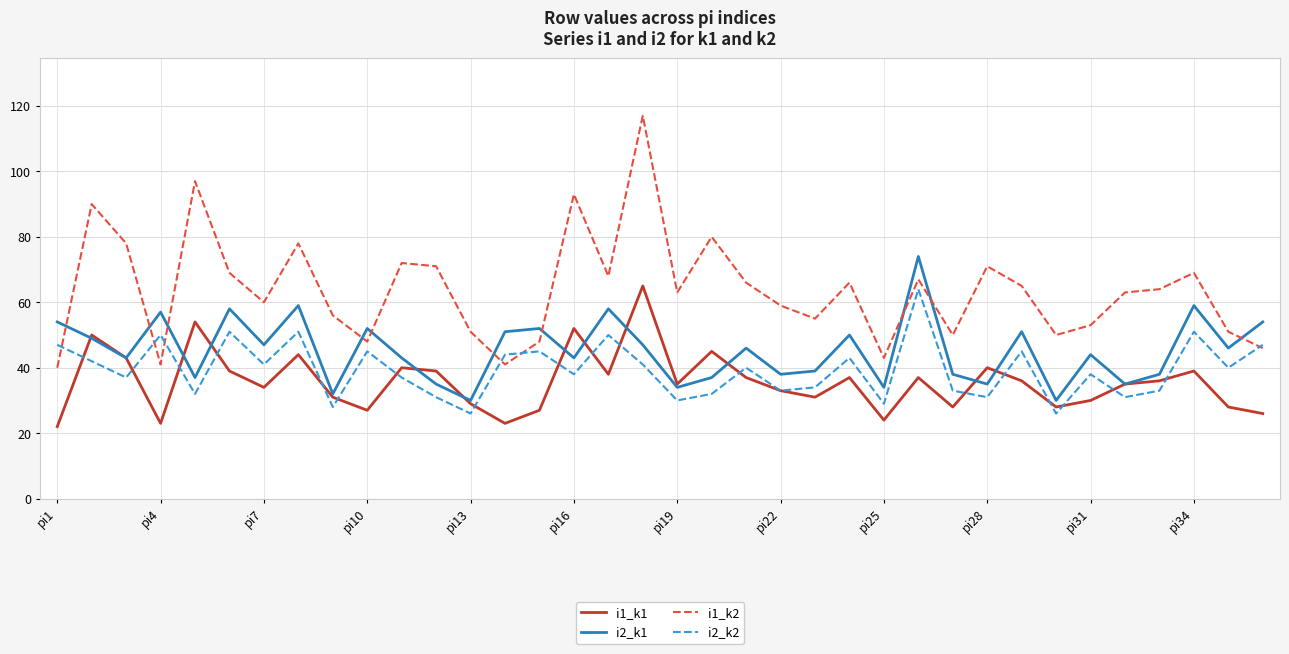

Which series has the largest total across all categories?

i1_k2